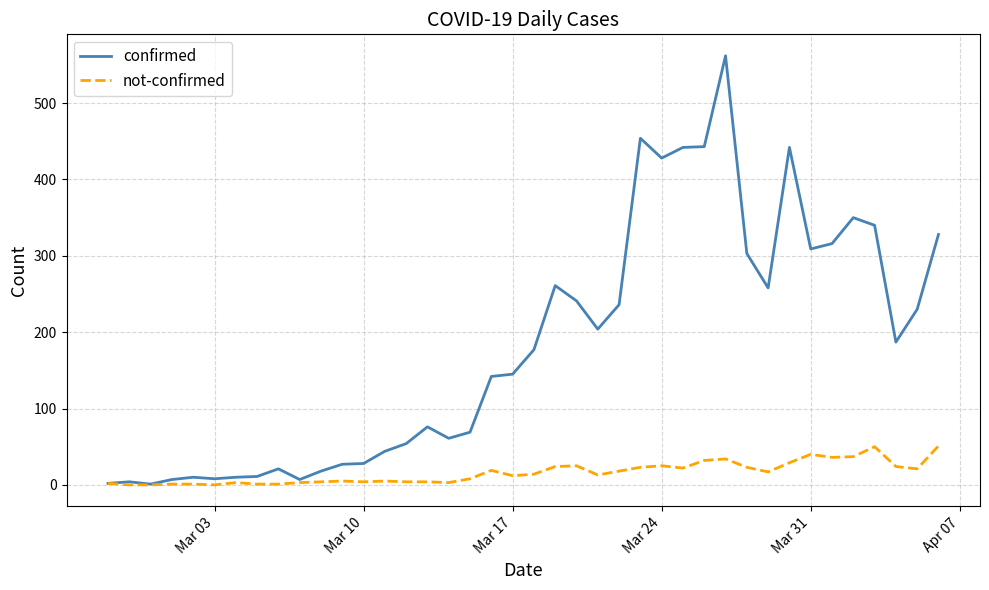

Rank the series by their maximum value, from lowest to highest.

not-confirmed, confirmed